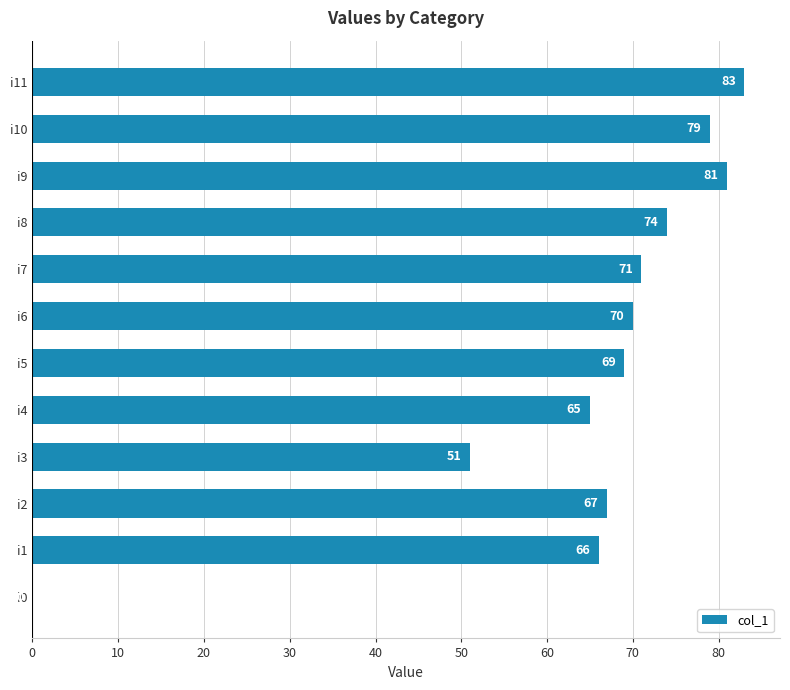

True or false: the data shows 81 at i9.

True